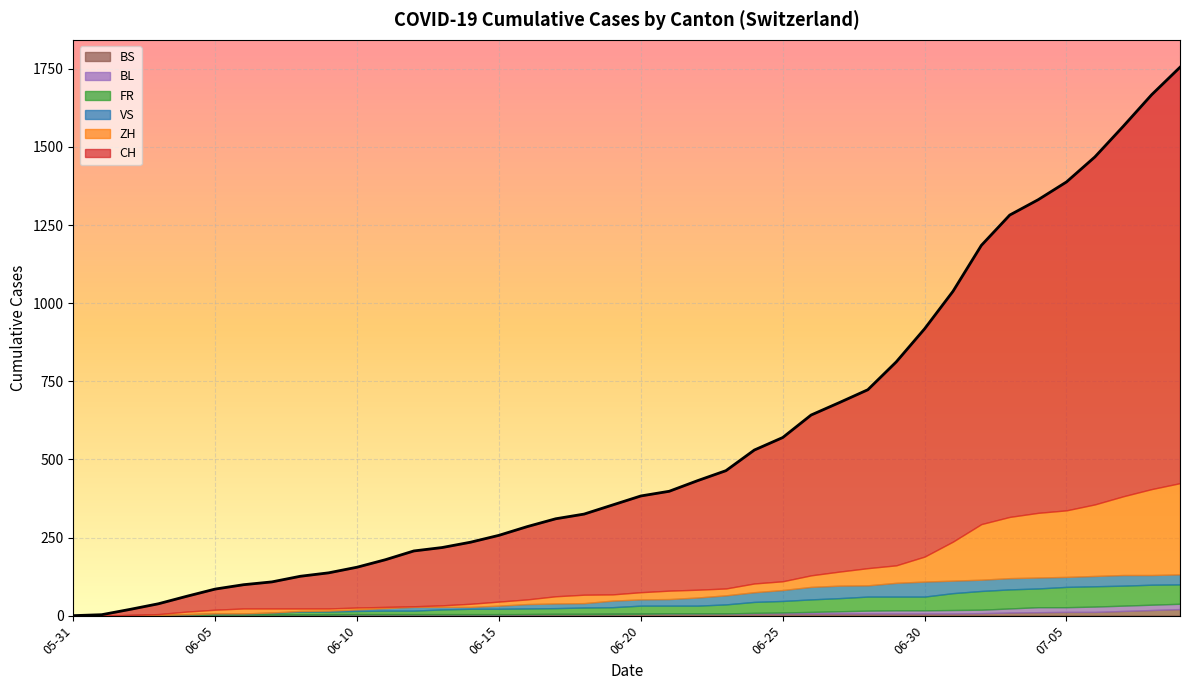

What is the difference between the highest and lowest values at 2020-06-07?

105